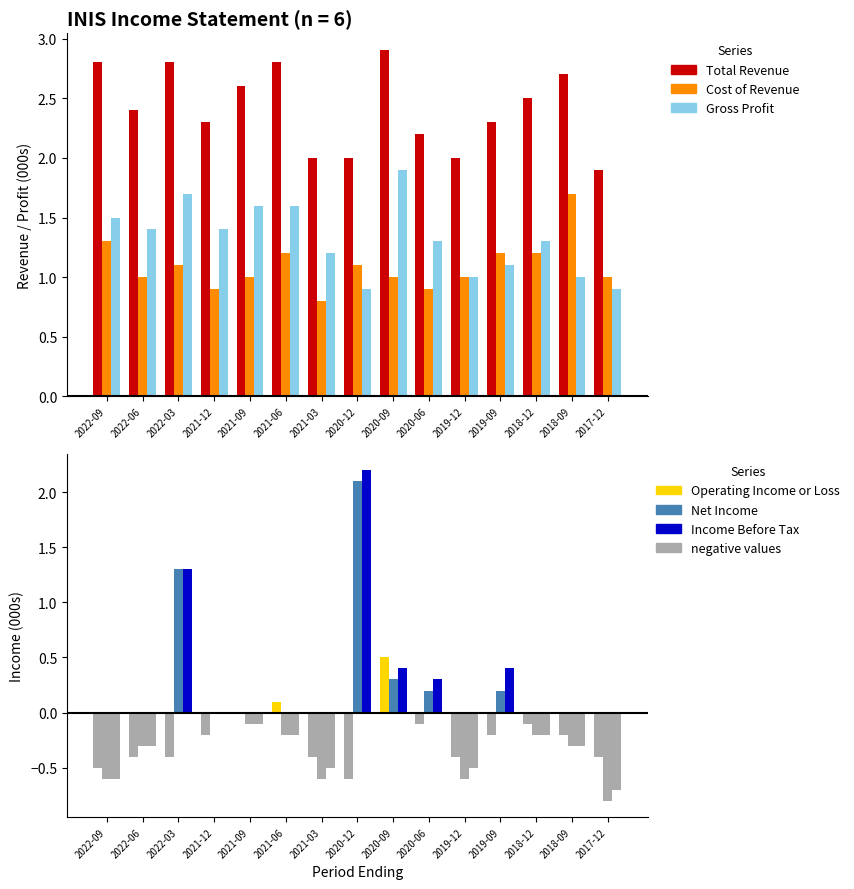

List the series in order of their peak value, lowest first.

Operating Income or Loss, Cost of Revenue, Gross Profit, Net Income, Income Before Tax, Total Revenue